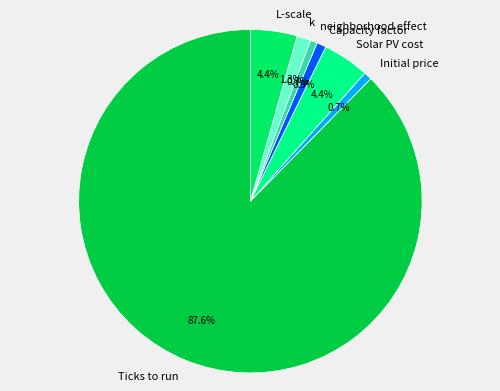

To the nearest percent, what is the combined percentage of Ticks to run and neighborhood effect?

88%